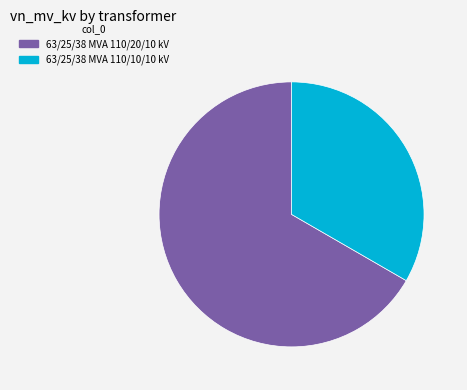

Count the number of slices in the pie.

2